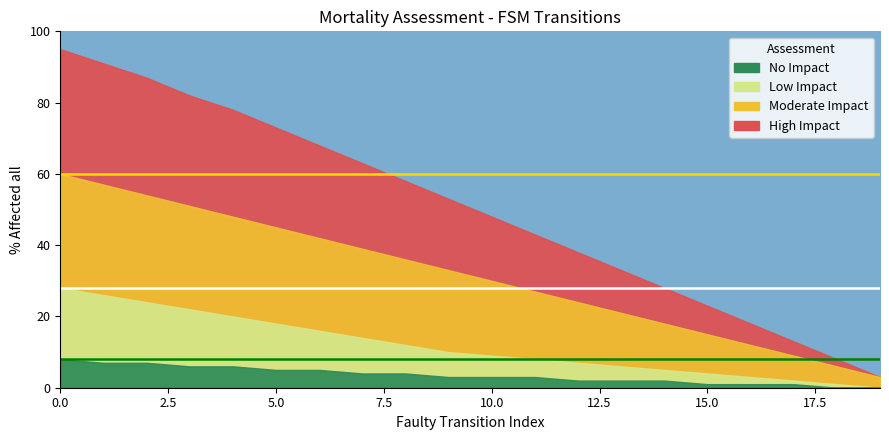

Is it true that Low Impact equals 10 at 13?

False